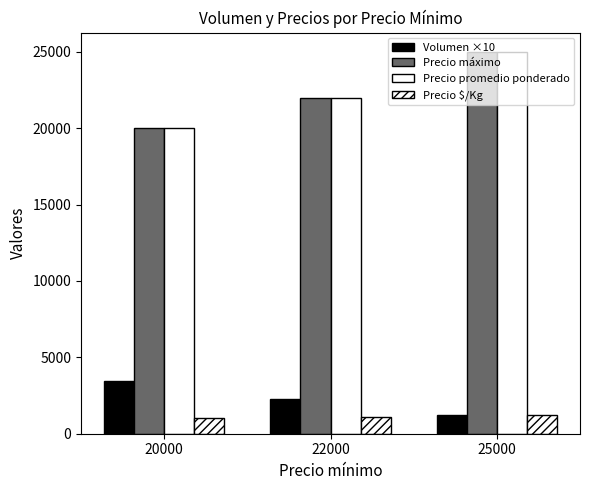

Does the chart contain stacked bars?

No